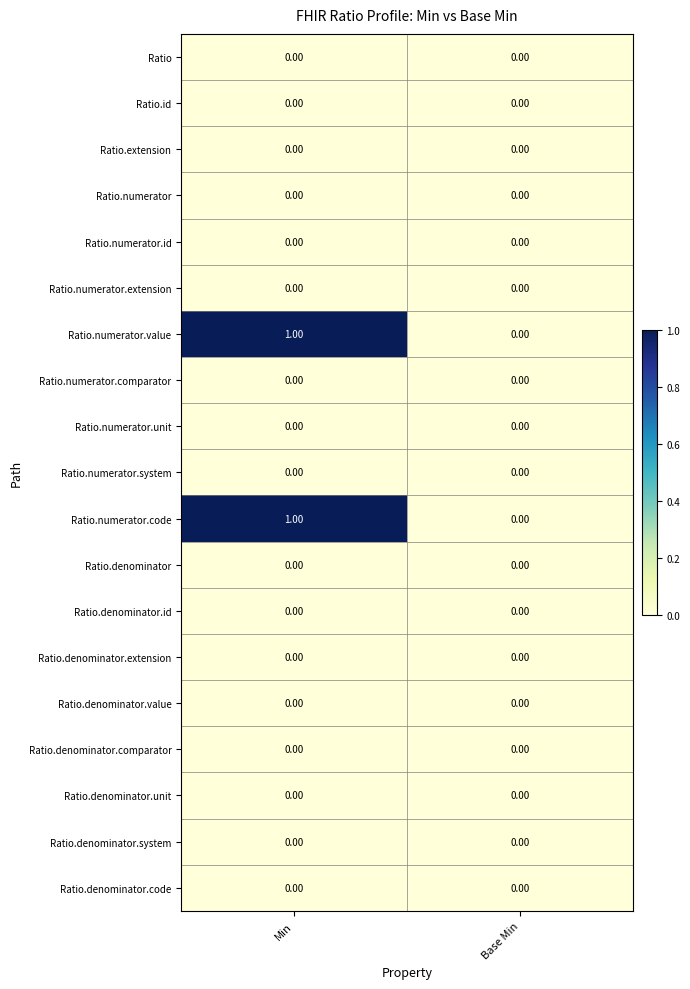

At which category is the sum across all series the highest?

Min